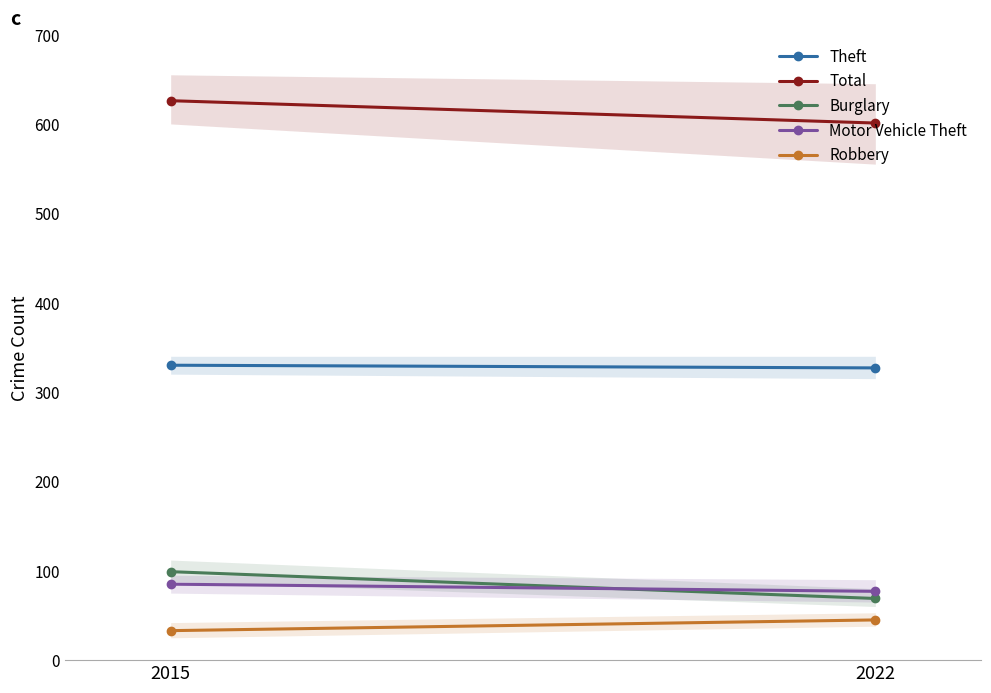

The value of Robbery at 2022 is 45. True or false?

True